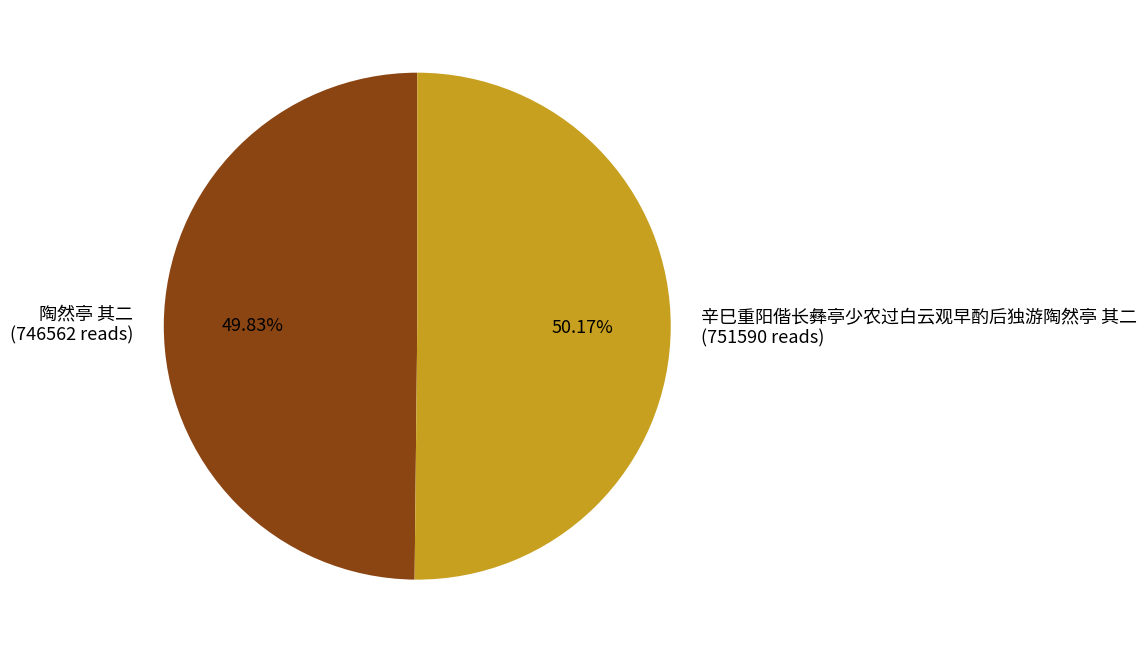

Approximately how many times larger is the value at 陶然亭 其二 (746562 reads) compared to 辛巳重阳偕长彝亭少农过白云观早酌后独游陶然亭 其二 (751590 reads)?

1.0